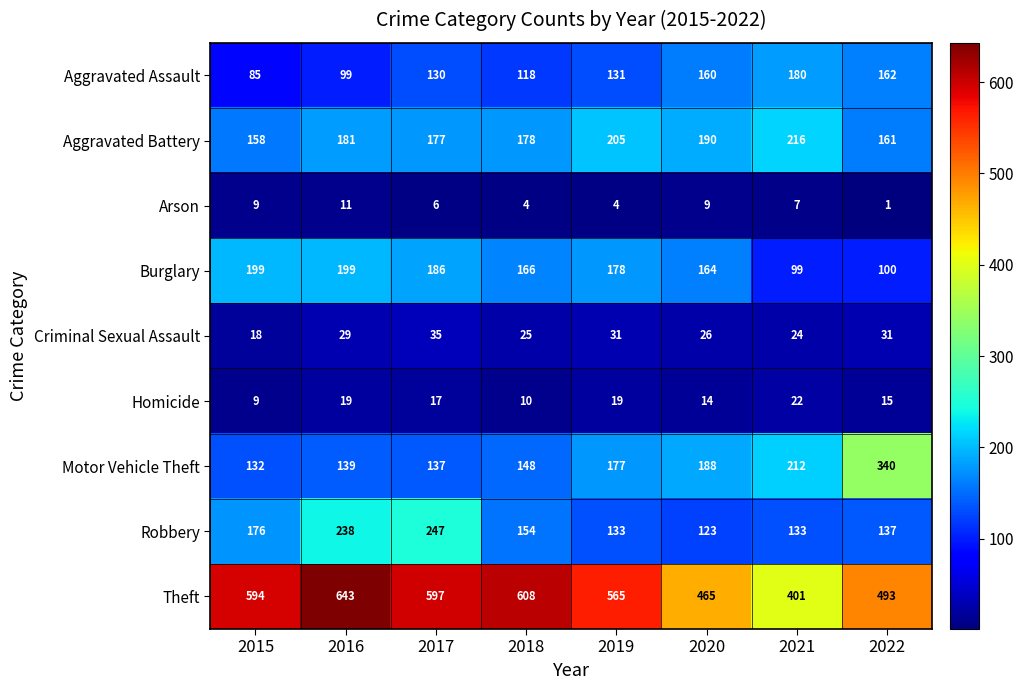

At which category is the sum across all series the highest?

2016